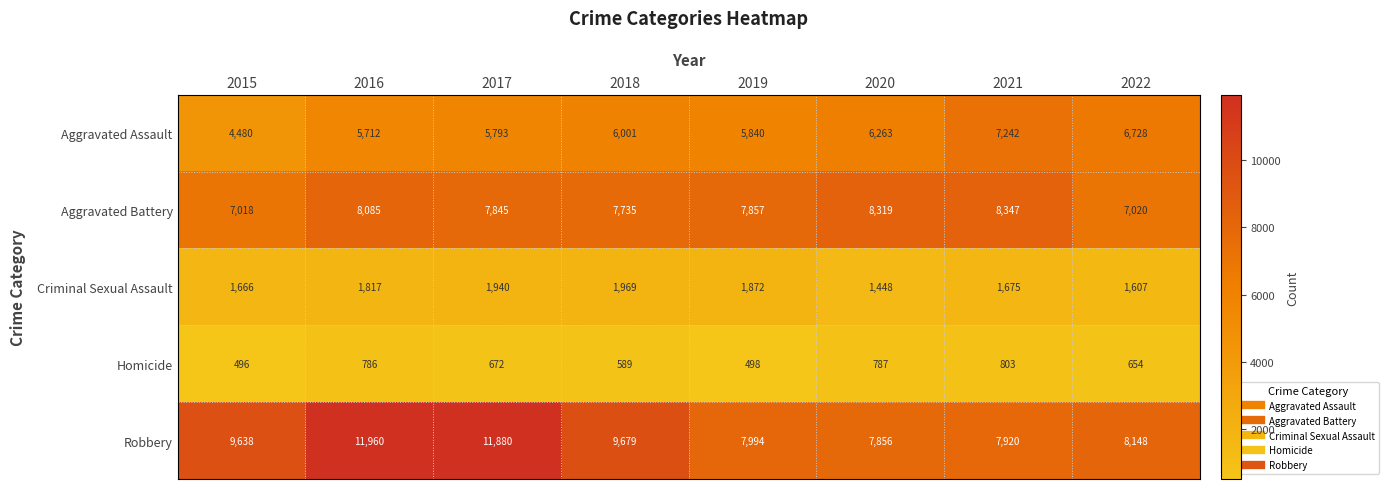

List the labels in order of Homicide value, largest first.

2021, 2020, 2016, 2017, 2022, 2018, 2019, 2015